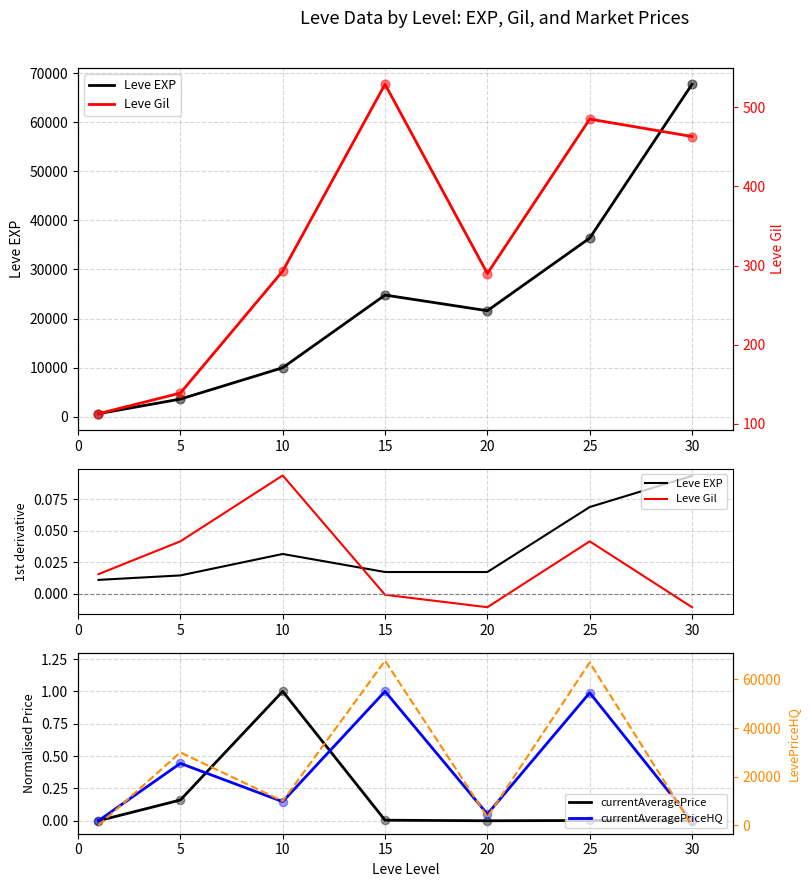

Is the value of currentAveragePriceHQ at 10 greater than the value of LevePriceHQ at 30?

Yes